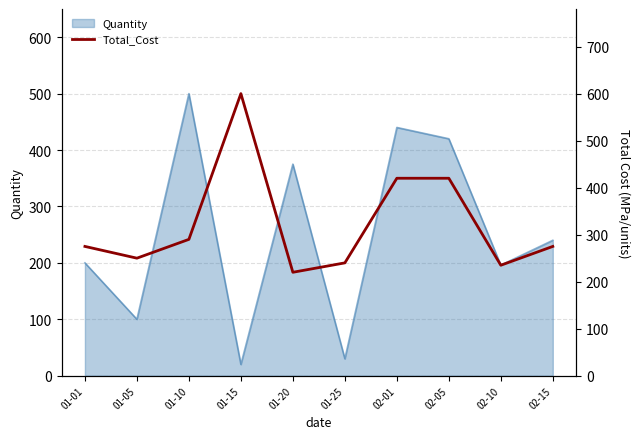

How many values exceed 275?

4